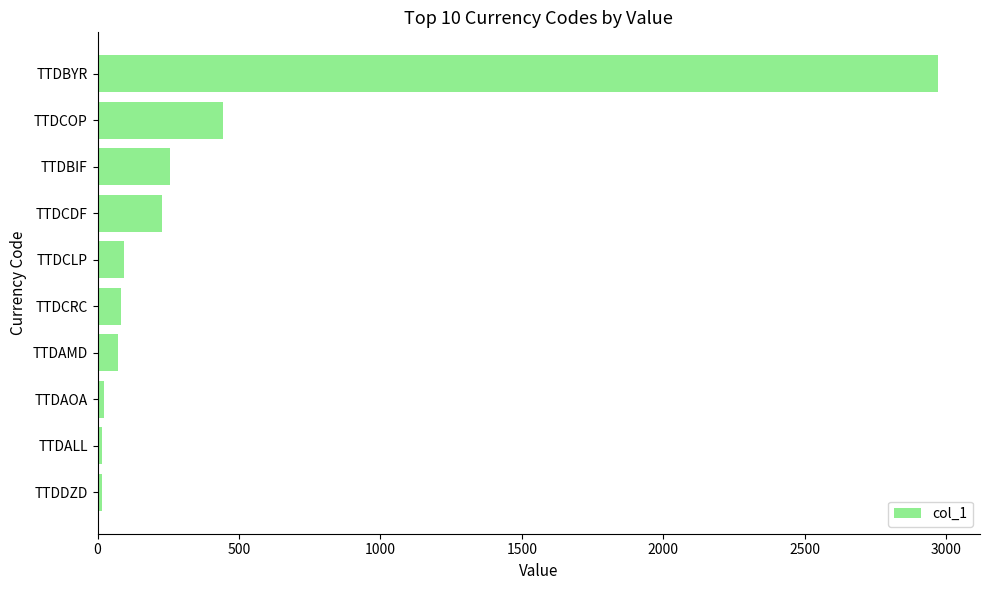

What is the difference between the maximum and minimum values?

2954.2